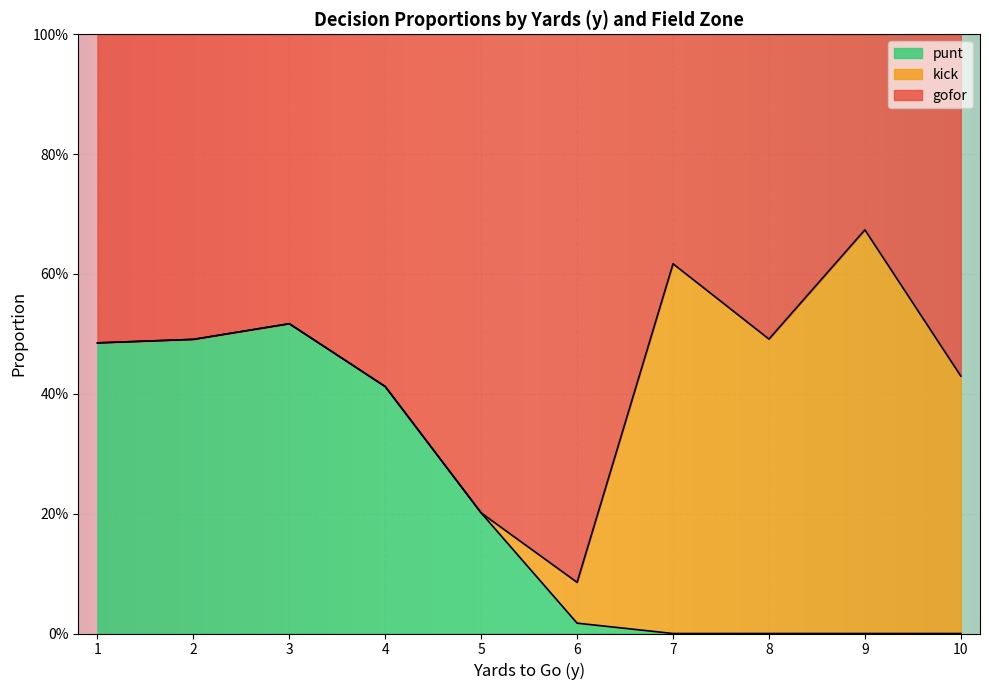

Where do gofor and kick first cross each other?

7 and 7